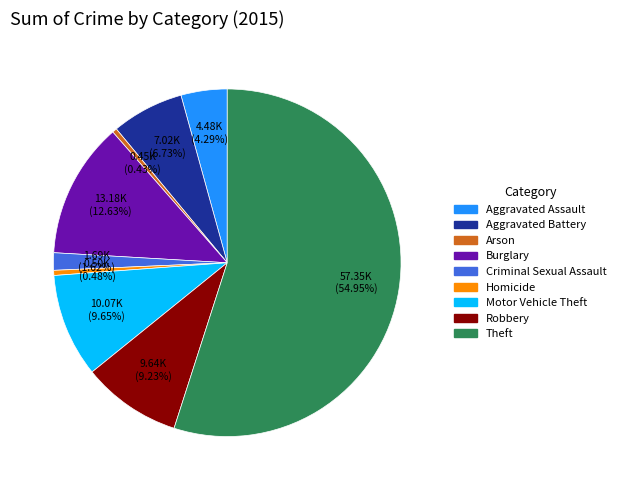

Which has a higher value, Arson or Burglary?

Burglary